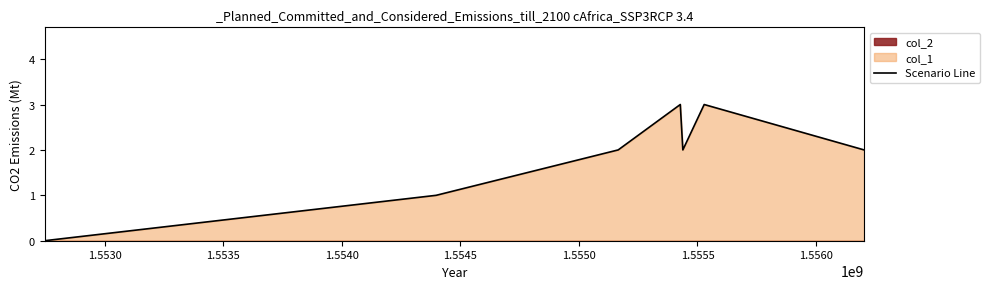

What is the average value?

2